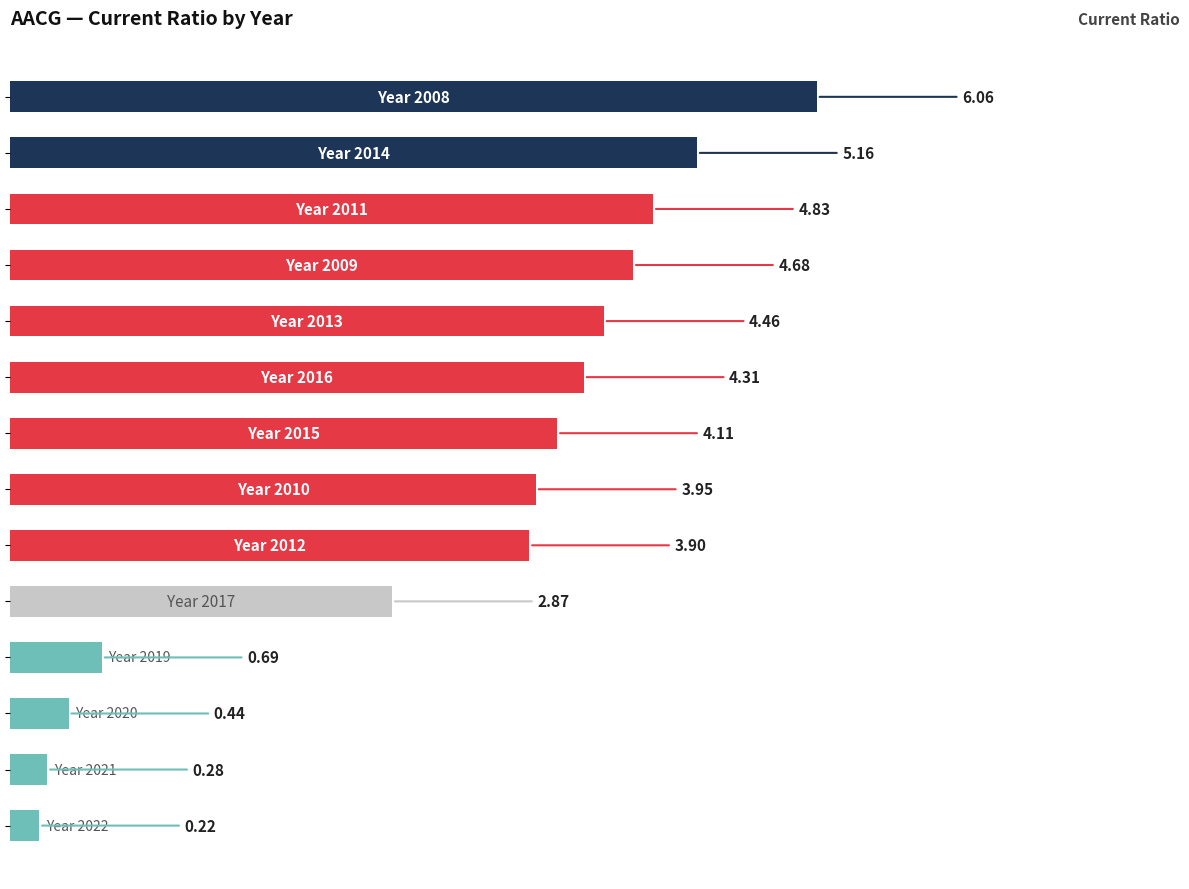

What is the difference between the maximum and second lowest values?

5.8